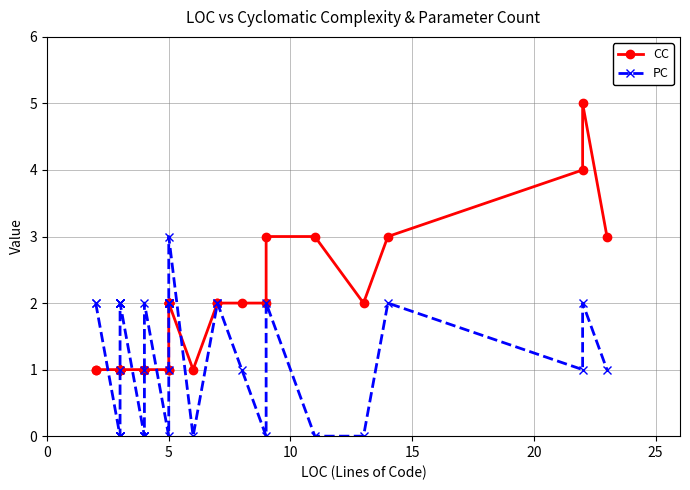

What is the greatest value displayed?

5